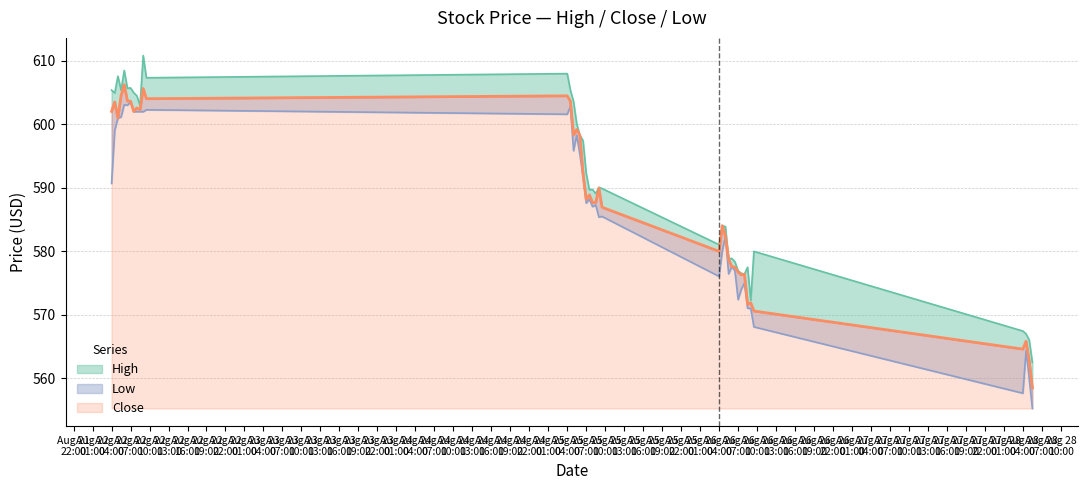

Rank the series at 2025-08-22 05:00 from highest to lowest value.

High, Close, Low